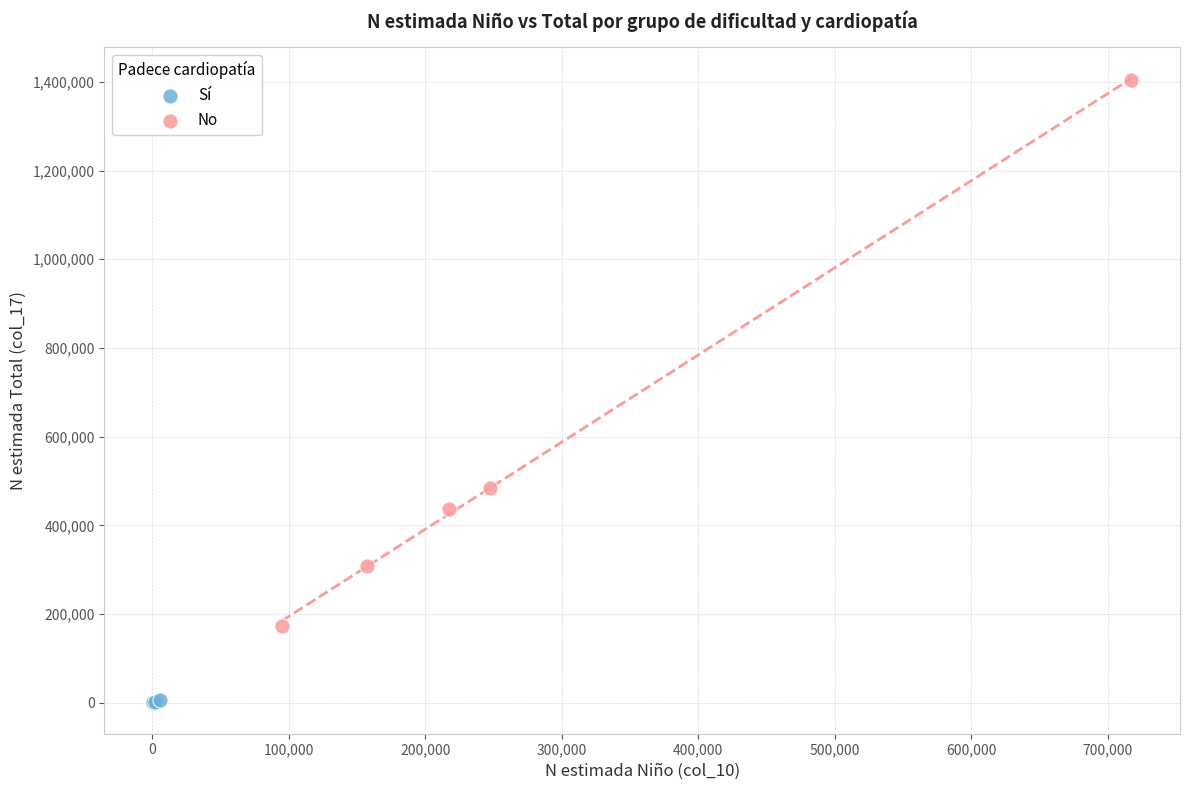

Which series reaches the minimum Y coordinate?

Sí